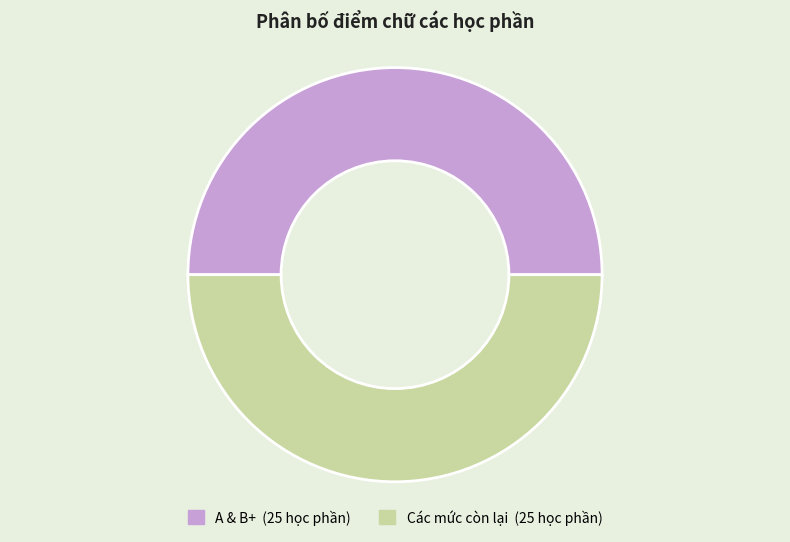

Count the number of slices in the pie.

2